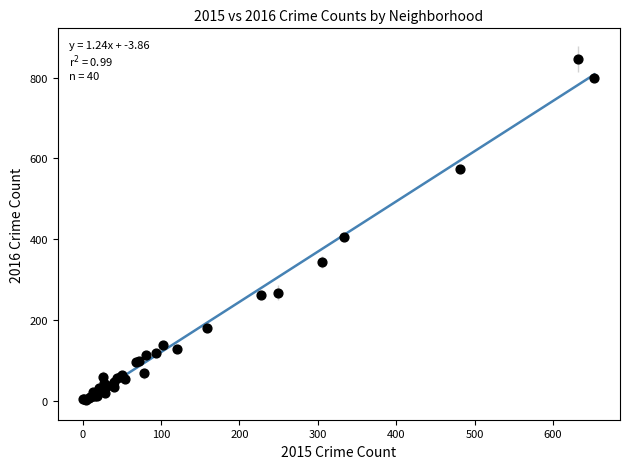

What Y value in the scatter plot is closest to 424?

406